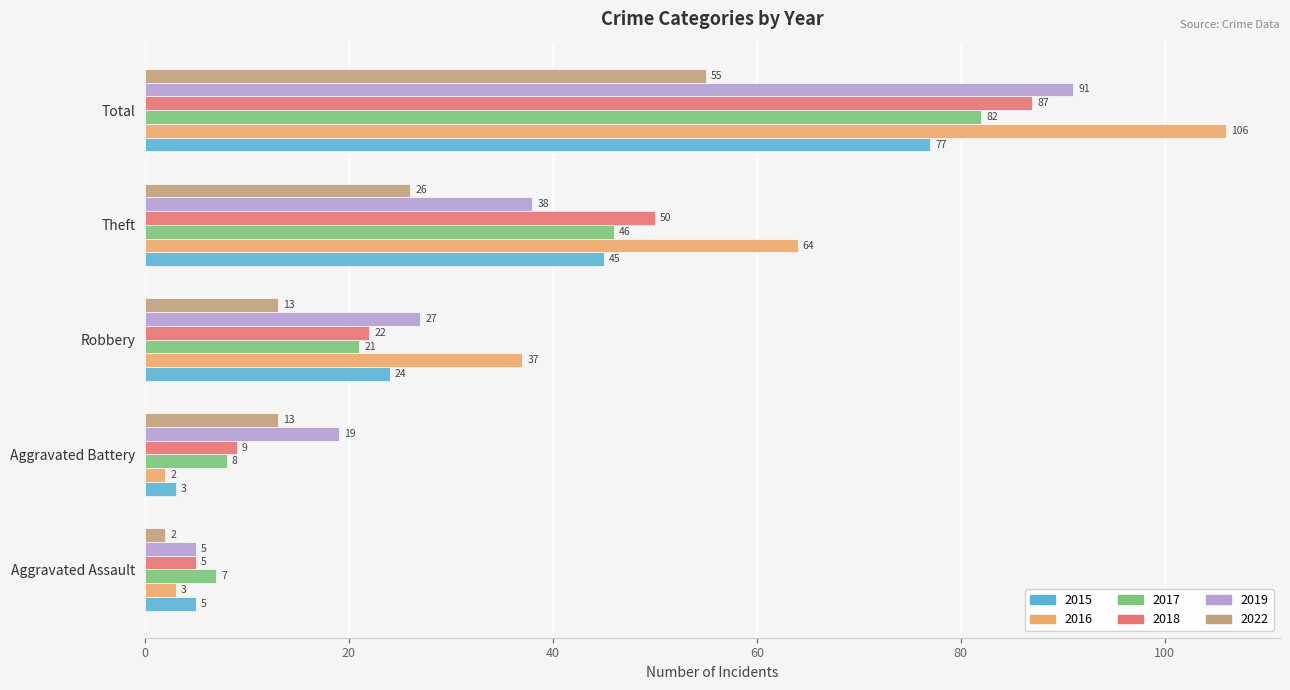

Read the 2017 value at Aggravated Battery, to the nearest 10.

10